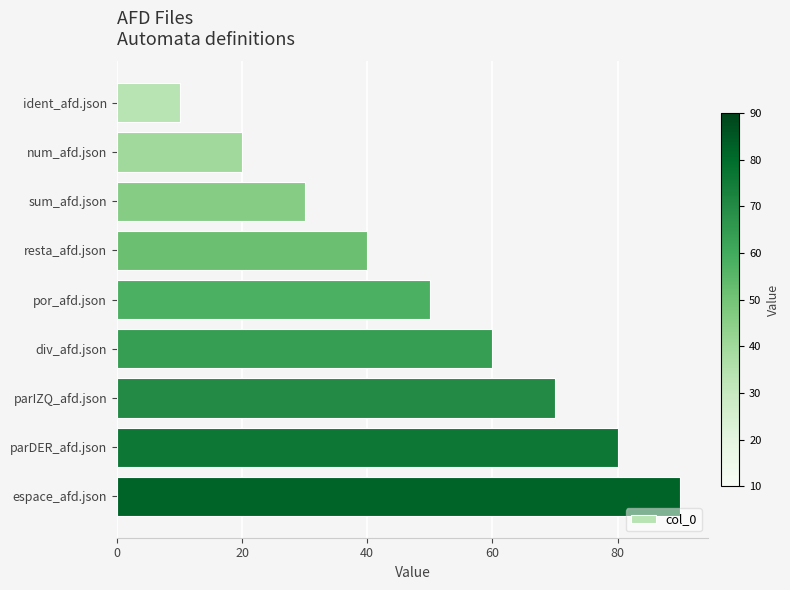

Is it true that the value at resta_afd.json is 40?

True